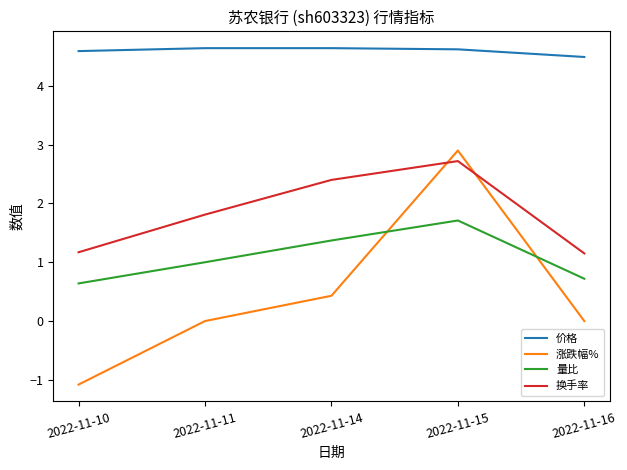

True or false: 量比 and 价格 intersect in this chart.

False